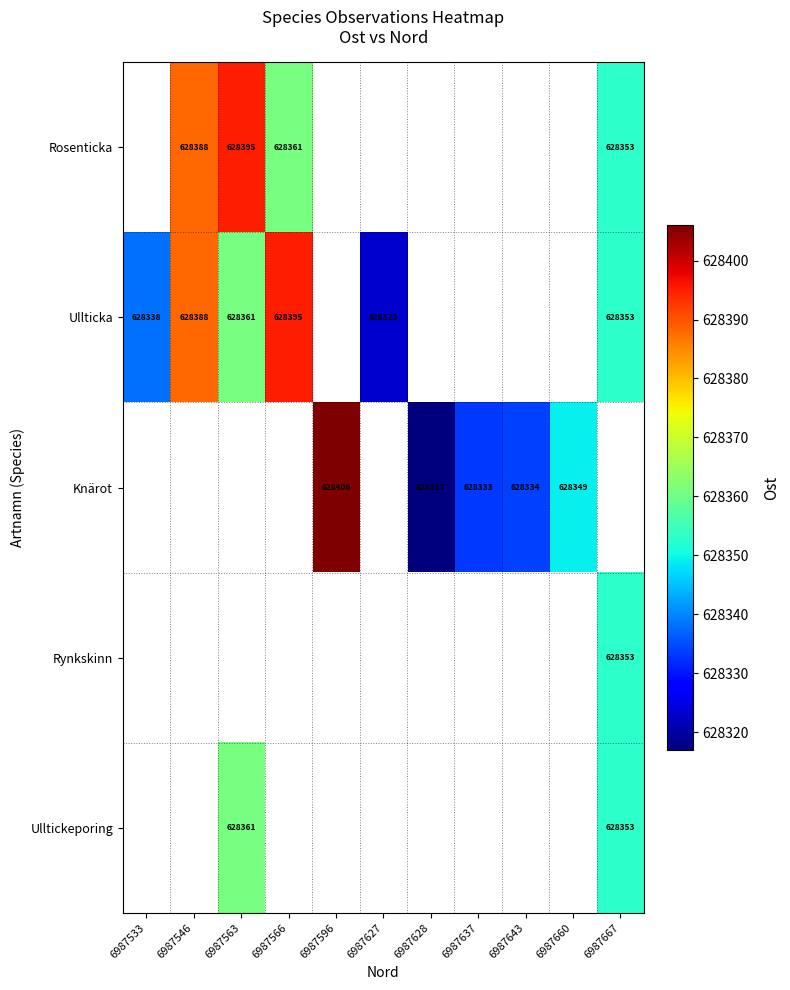

The value of Ullticka at 6987667 is 242950. True or false?

False